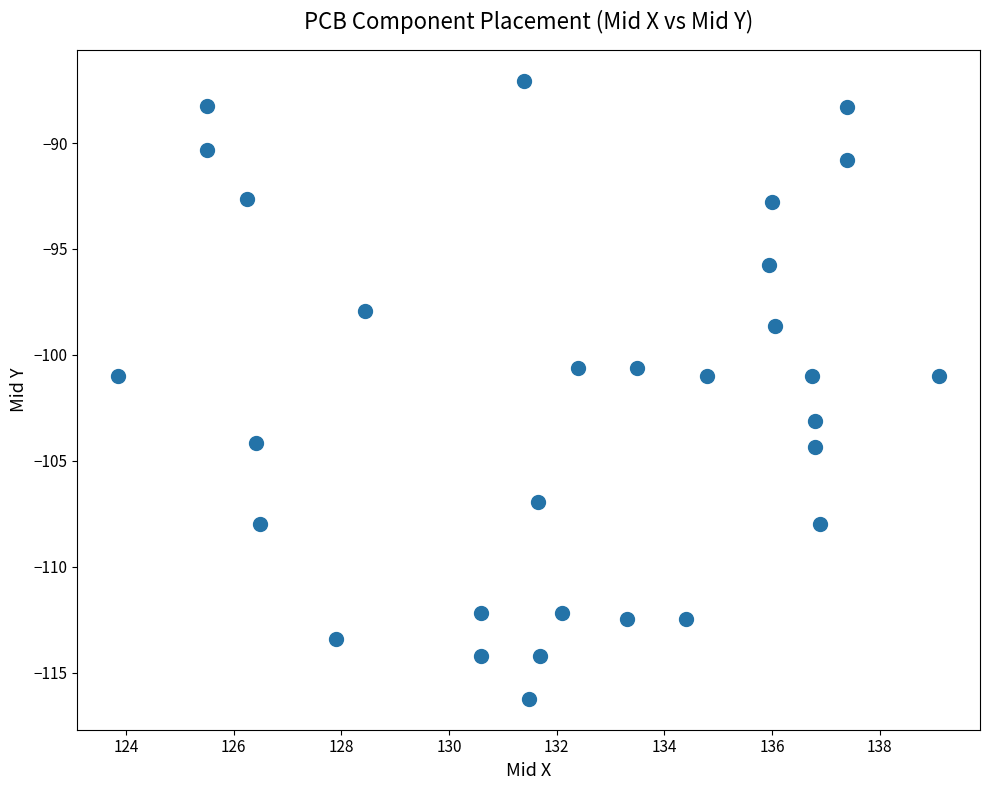

What is the range of Y values (max minus min)?

29.2